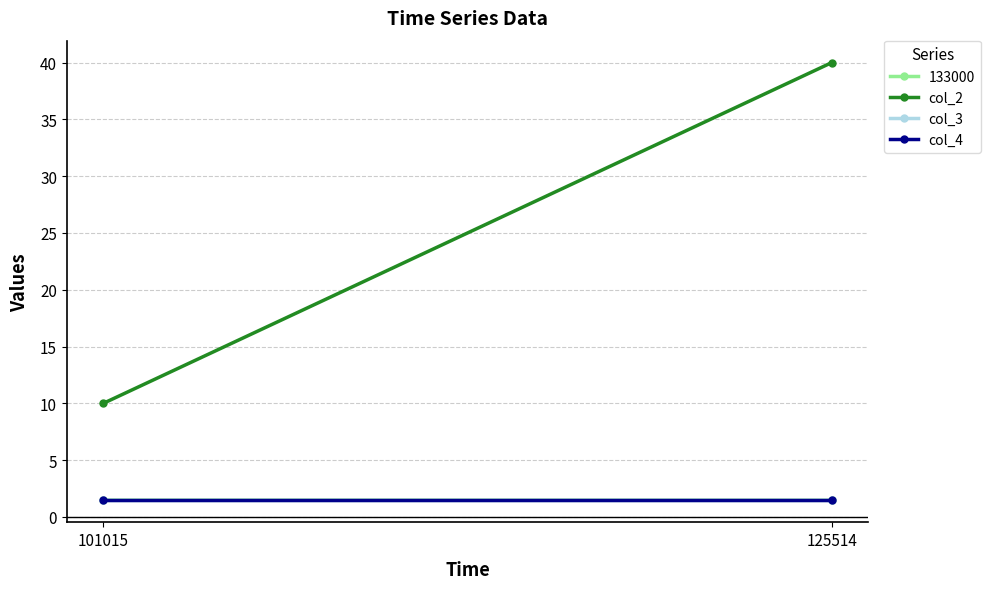

At how many categories does at least one series exceed 22?

1